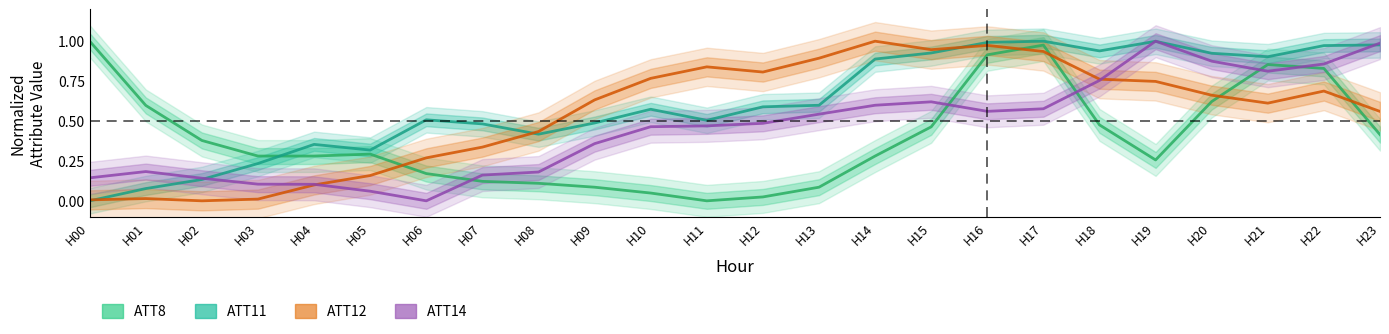

The ATT8 series shows 1.8 at H00. True or false?

False